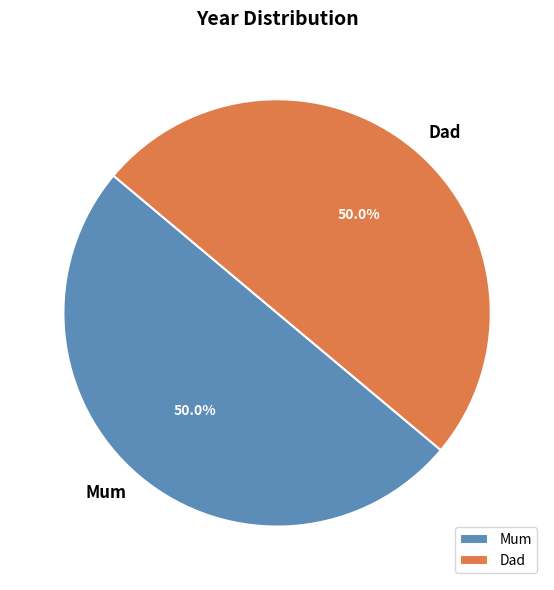

How many segments does this pie chart have?

2